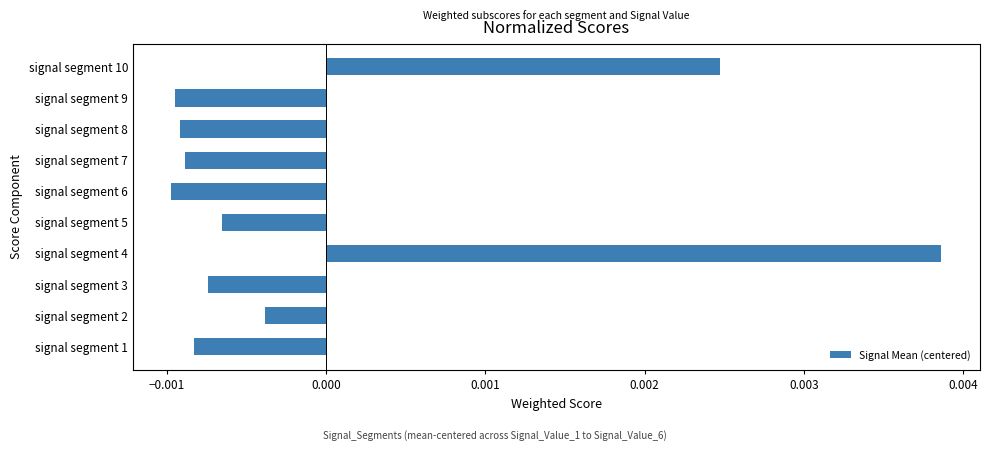

Which label corresponds to the largest value in the chart?

signal segment 4